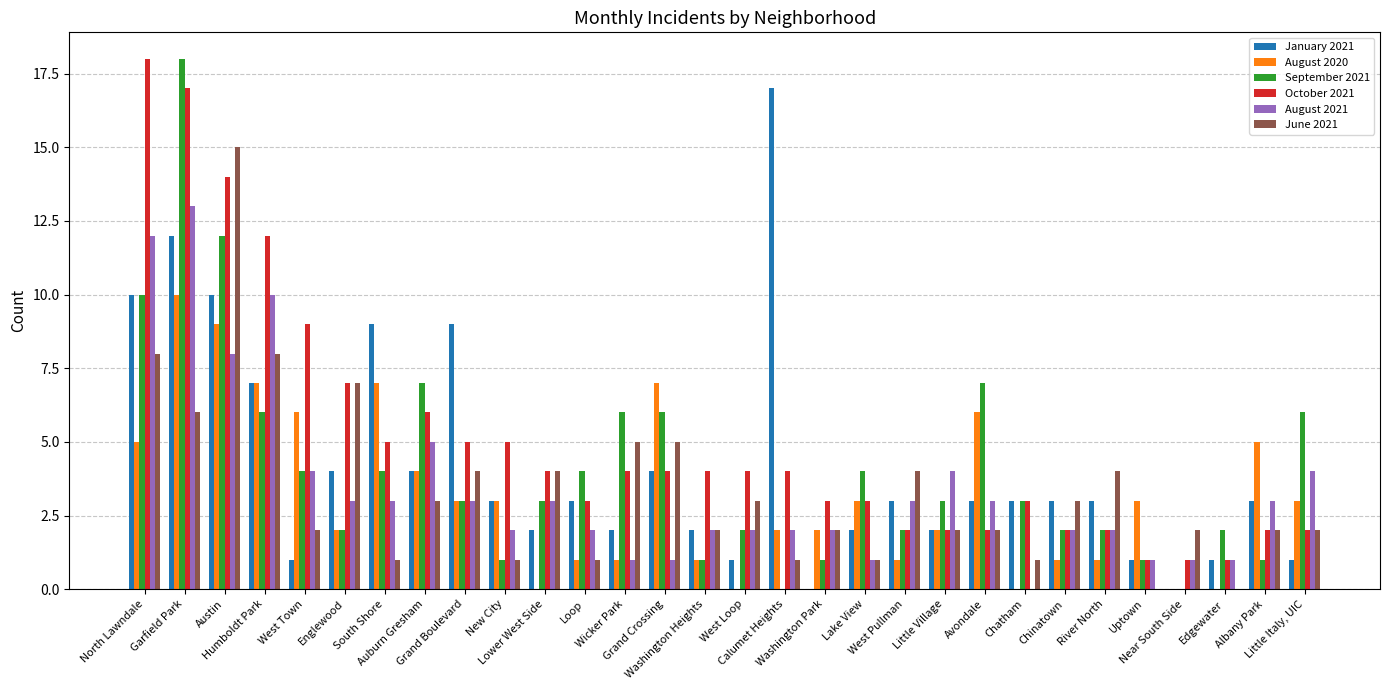

Reading left to right, what are all the values shown in this chart?

January 2021: 10	12	10	7	1	4	9	4	9	3	2	3	2	4	2	1	17	0	2	3	2	3	3	3	3	1	0	1	3	1
August 2020: 5	10	9	7	6	2	7	4	3	3	0	1	1	7	1	0	2	2	3	1	2	6	0	1	1	3	0	0	5	3
September 2021: 10	18	12	6	4	2	4	7	3	1	3	4	6	6	1	2	0	1	4	2	3	7	3	2	2	1	0	2	1	6
October 2021: 18	17	14	12	9	7	5	6	5	5	4	3	4	4	4	4	4	3	3	2	2	2	3	2	2	1	1	1	2	2
August 2021: 12	13	8	10	4	3	3	5	3	2	3	2	1	1	2	2	2	2	1	3	4	3	0	2	2	1	1	1	3	4
June 2021: 8	6	15	8	2	7	1	3	4	1	4	1	5	5	2	3	1	2	1	4	2	2	1	3	4	0	2	0	2	2